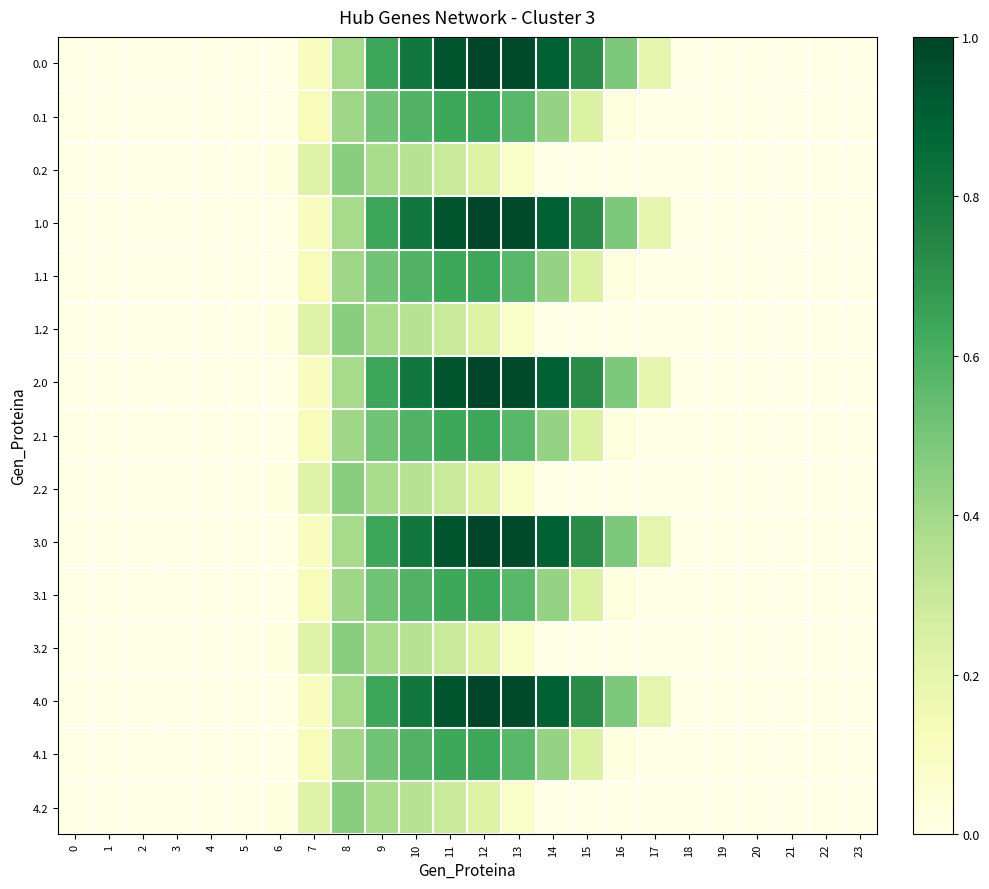

At which category is the sum across all series the highest?

11